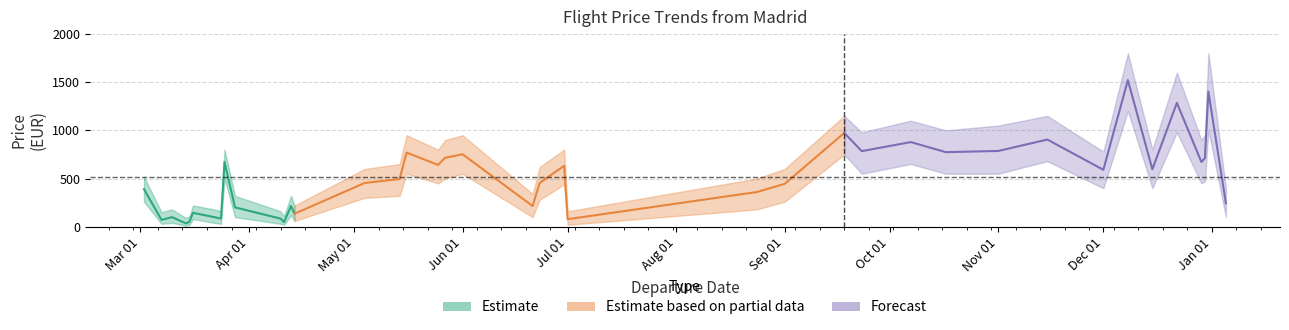

How many lines are shown in the chart?

3